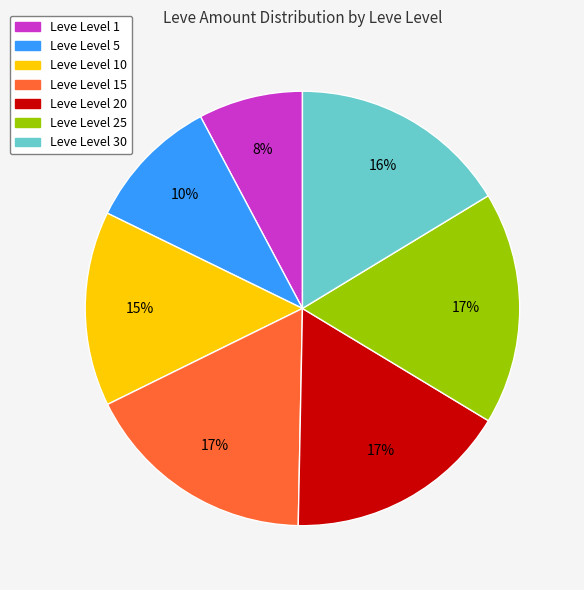

Is there any slice that represents more than half of the pie?

No